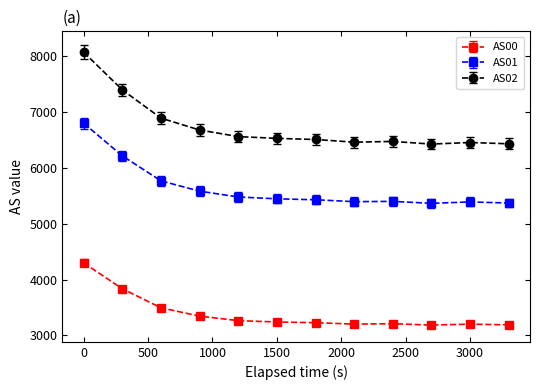

Which series has the largest range (max minus min)?

AS02